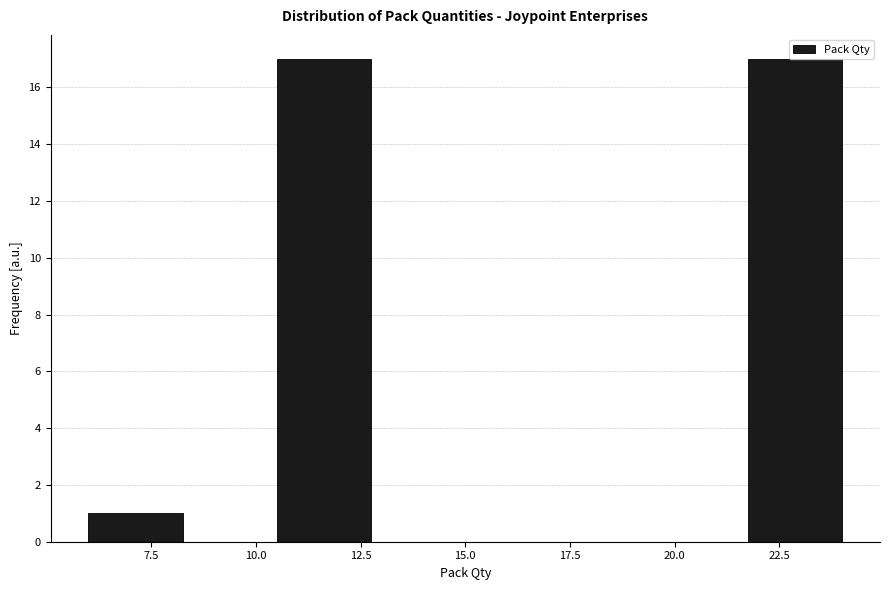

Reading left to right, transcribe this chart: for each bar, give the range it covers on the x-axis and its height. Neither the bar edges nor the heights are printed on the chart, so give them approximately, as read against the axes.

6.00 to 8.25: 1
8.25 to 10.50: 0
10.50 to 12.75: 17
12.75 to 15.00: 0
15.00 to 17.25: 0
17.25 to 19.50: 0
19.50 to 21.75: 0
21.75 to 24.00: 17